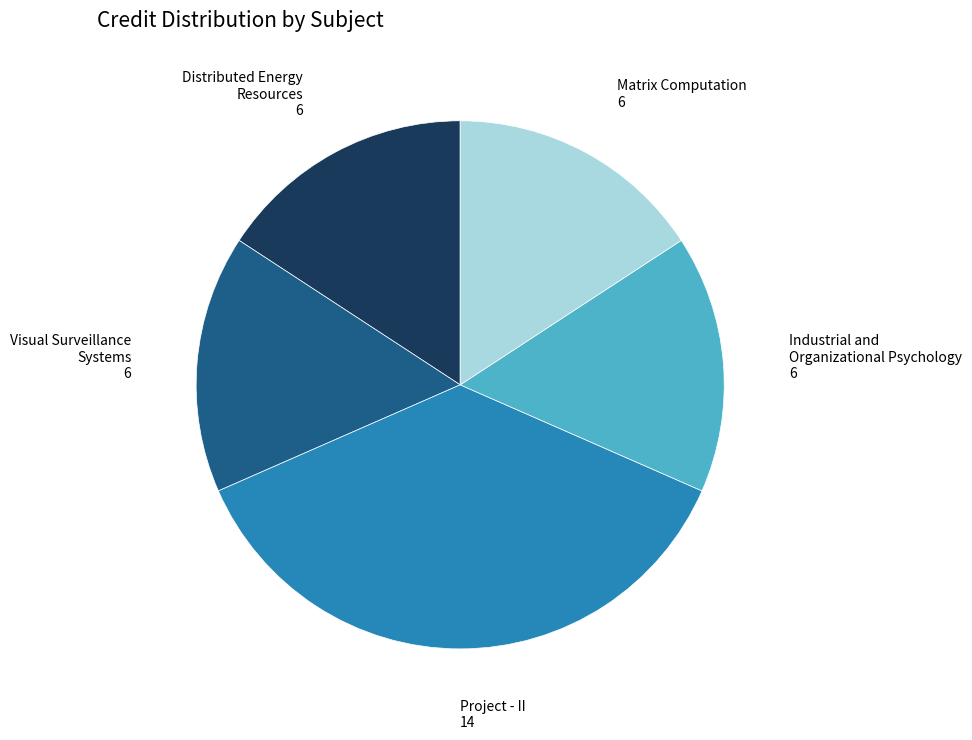

Is there any slice that represents more than half of the pie?

No